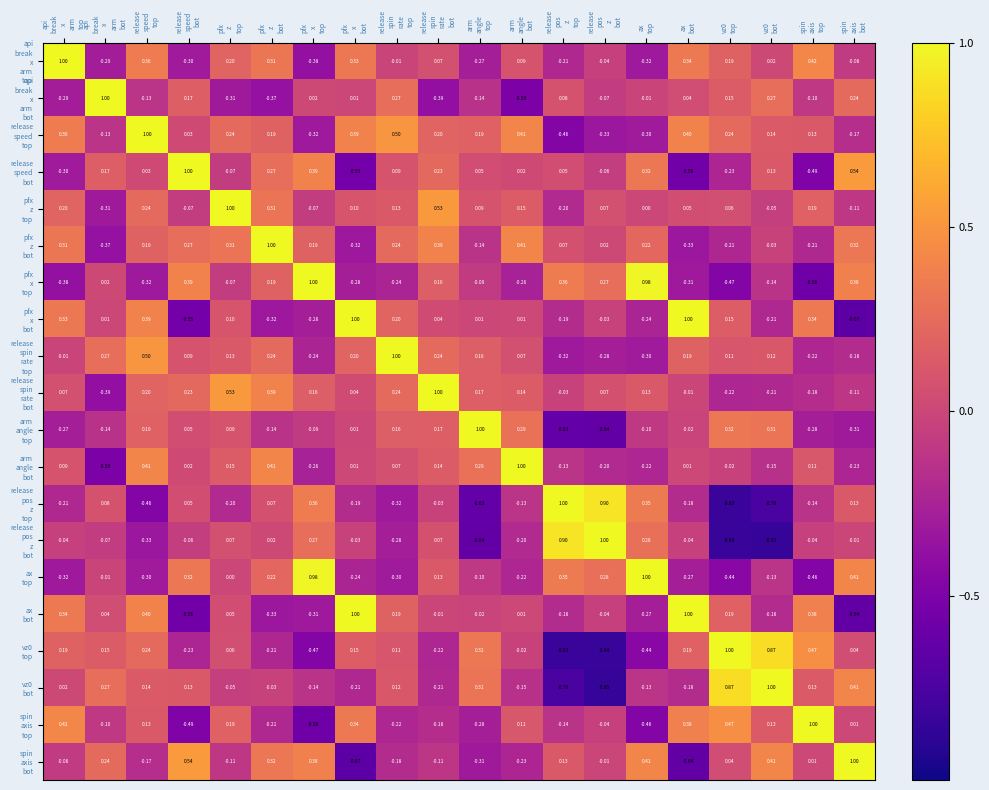

Count the number of categories in the chart.

20